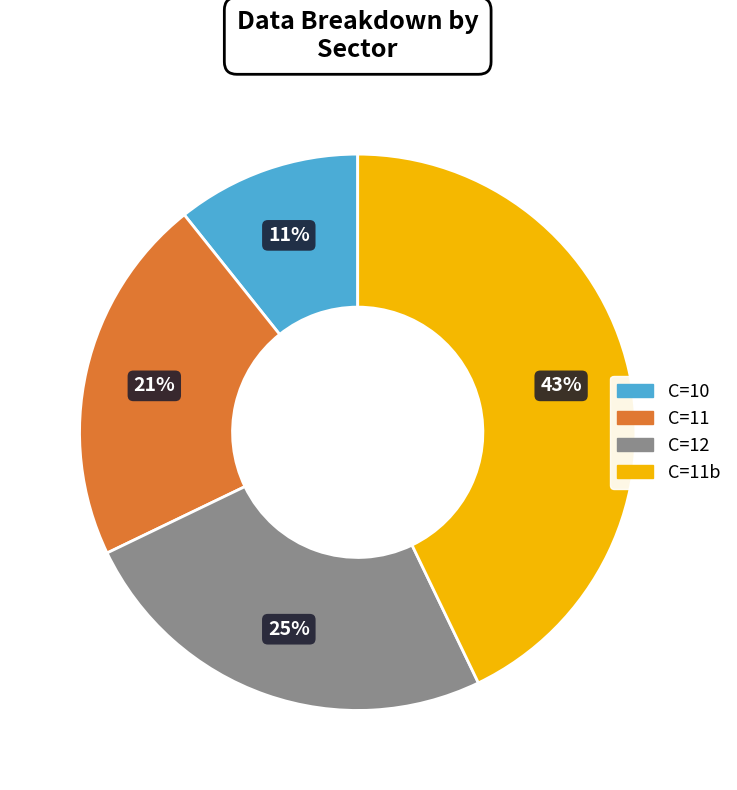

Is there a majority slice in this chart?

No